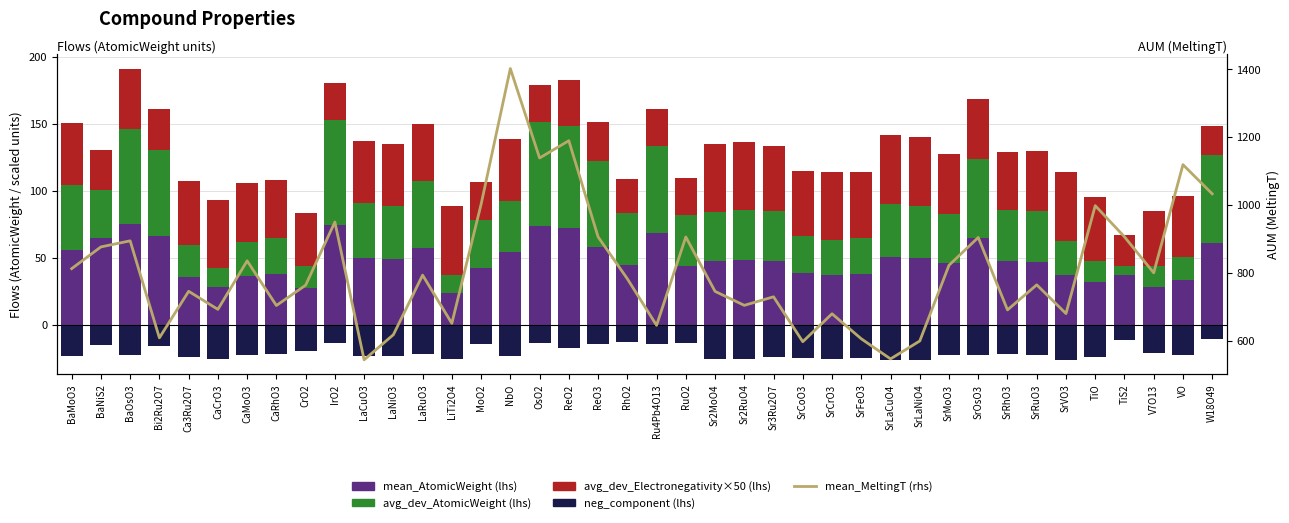

What is the label of the 7th bar from the left?

CaMoO3